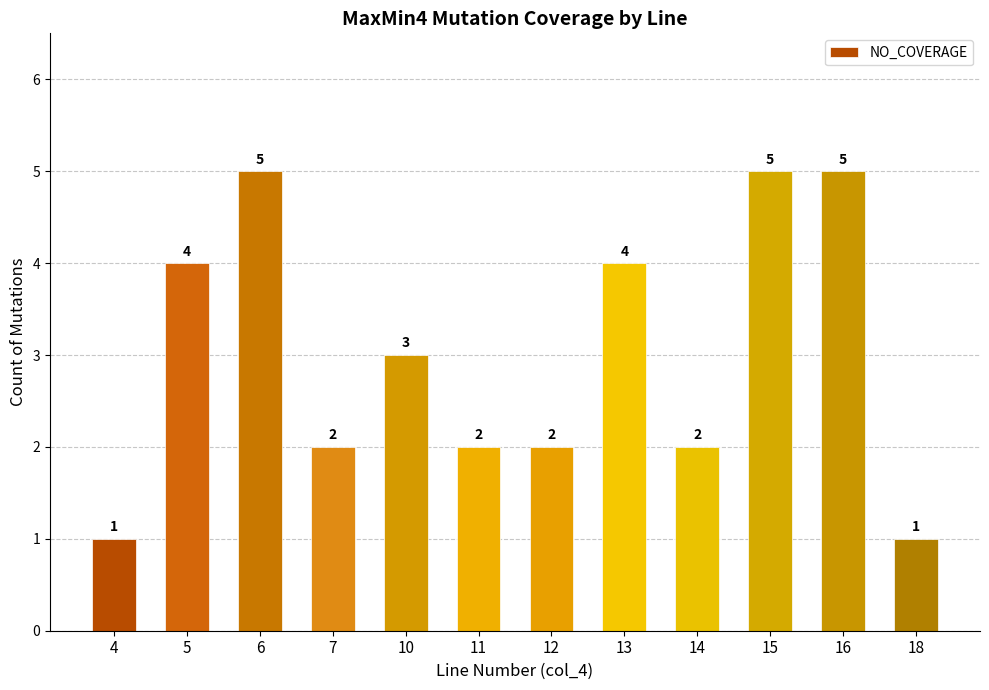

How many categories are shown in the chart?

12